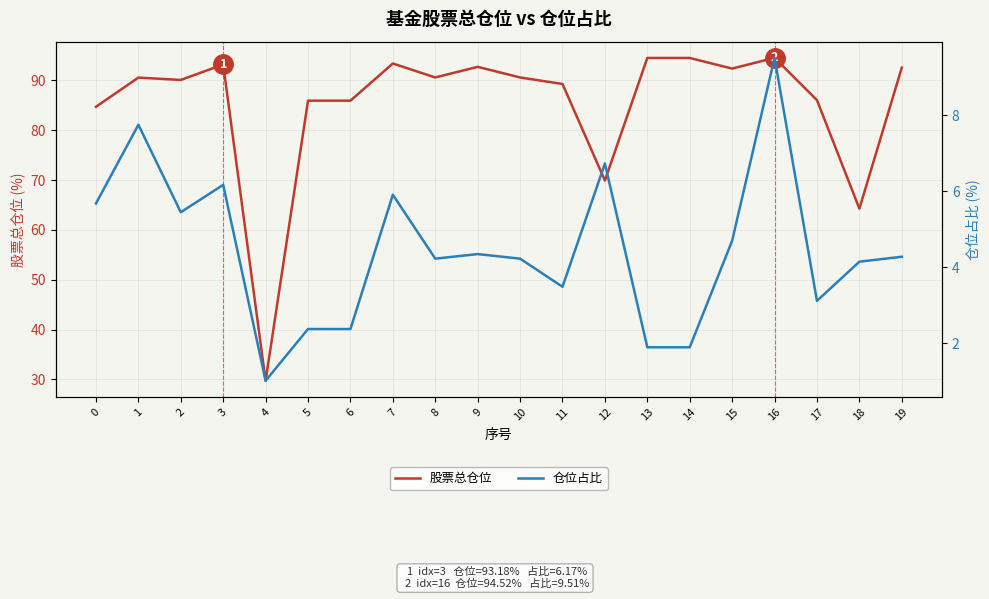

At which category does 股票总仓位 reach its first local peak?

1